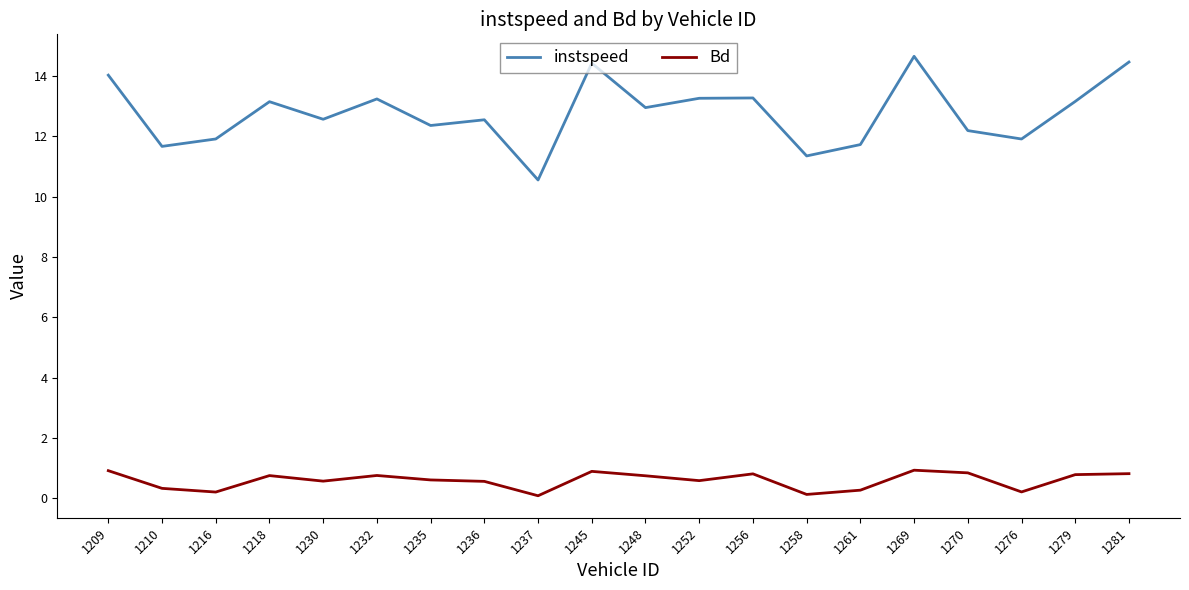

What are all the series names shown in the legend?

instspeed, Bd